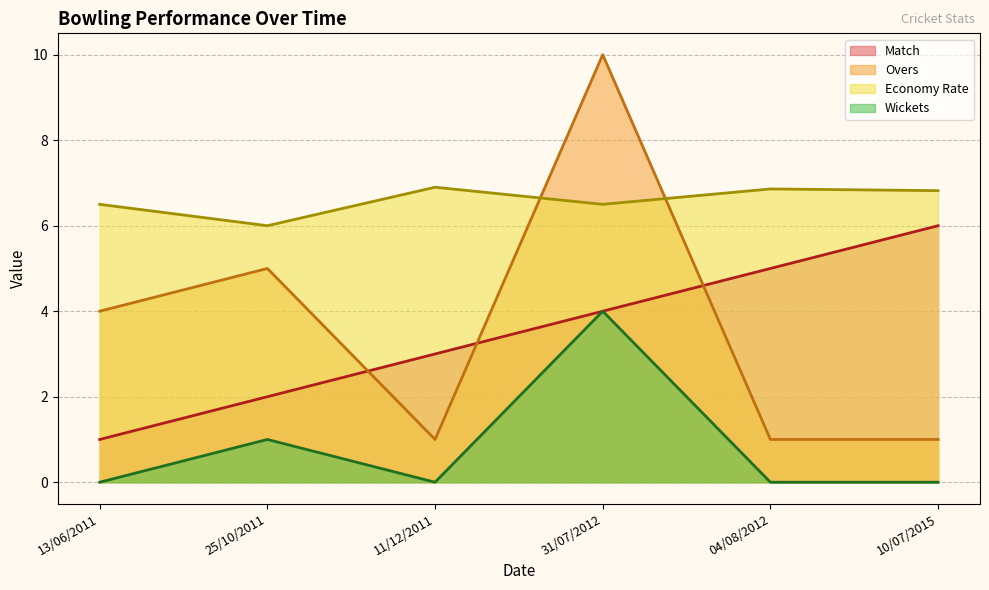

What is the value of the 1st point from the left?

1